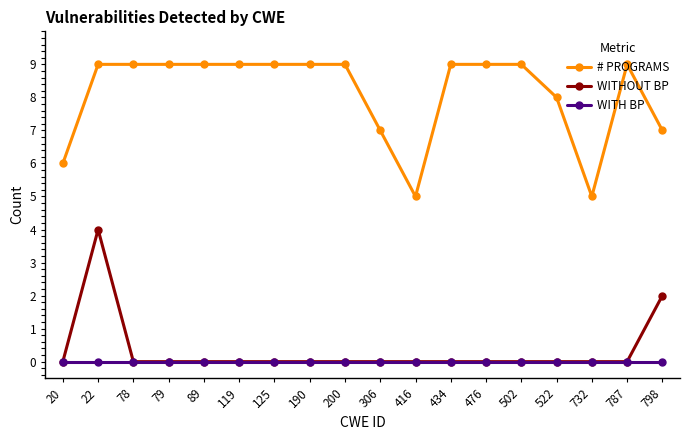

Reading left to right, transcribe all the data shown in this chart.

# PROGRAMS: 6	9	9	9	9	9	9	9	9	7	5	9	9	9	8	5	9	7
WITHOUT BP: 0	4	0	0	0	0	0	0	0	0	0	0	0	0	0	0	0	2
WITH BP: 0	0	0	0	0	0	0	0	0	0	0	0	0	0	0	0	0	0